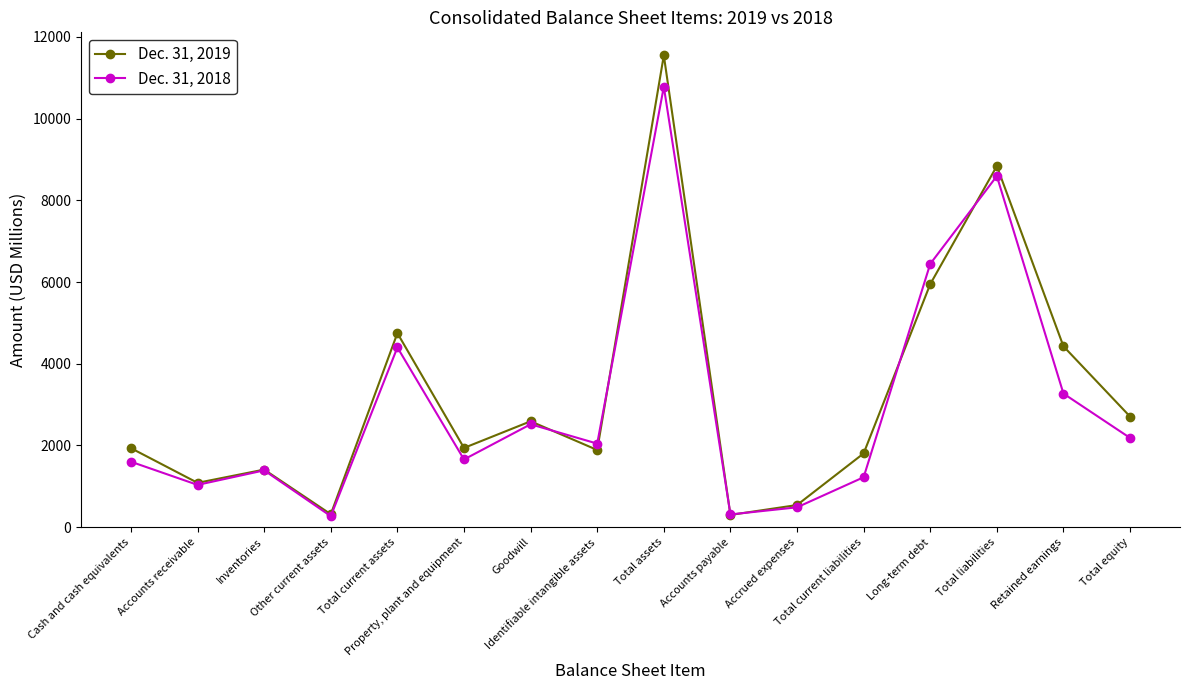

Is this an area chart (filled region under the line)?

No